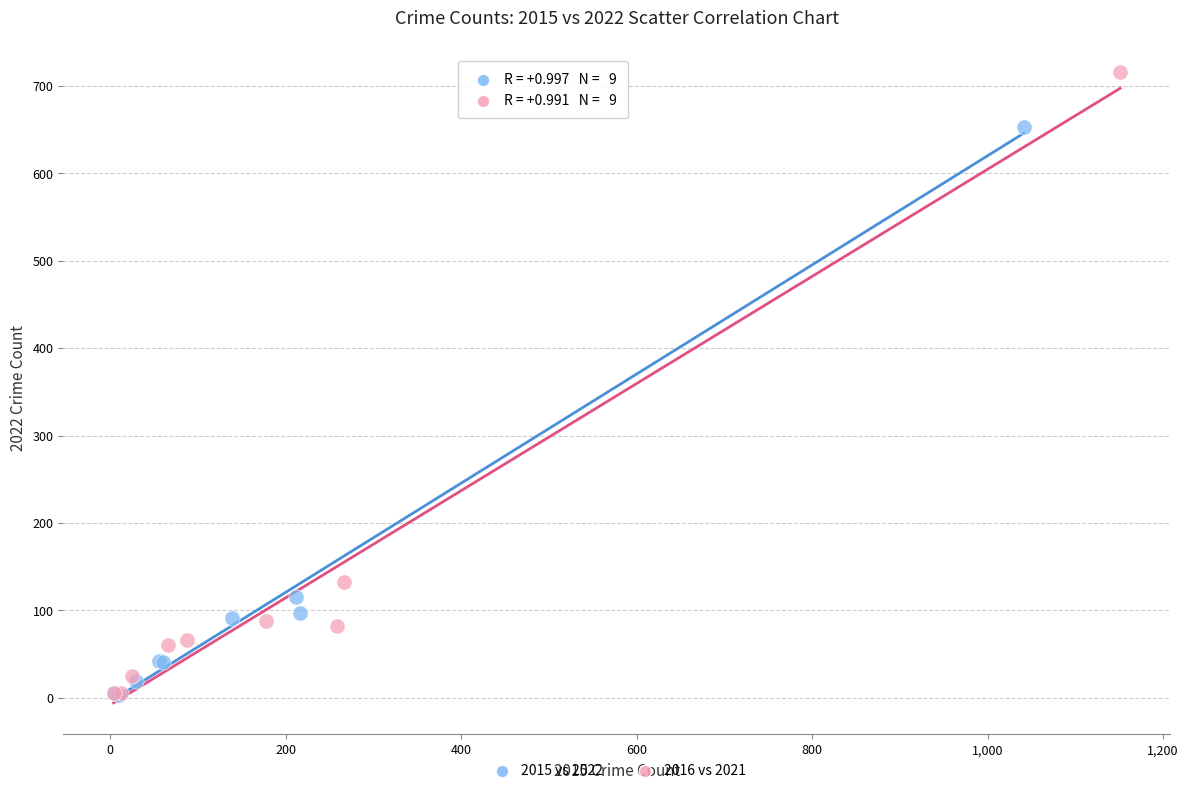

Which series reaches the maximum Y coordinate?

2016 vs 2021